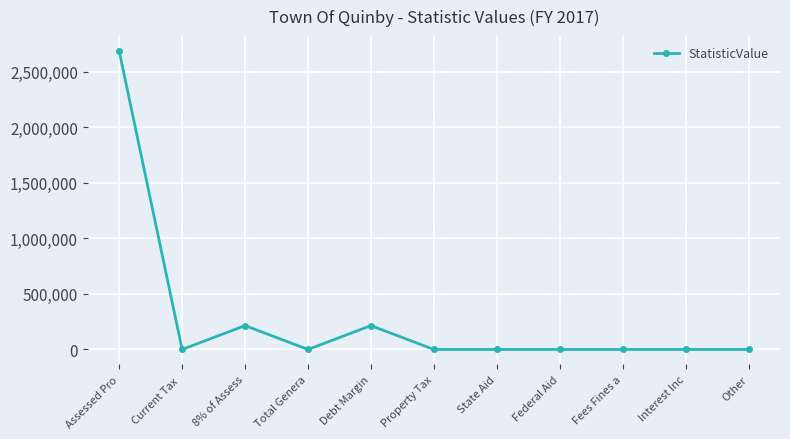

What is the change in value from Debt Margin to Federal Aid?

-214836.2